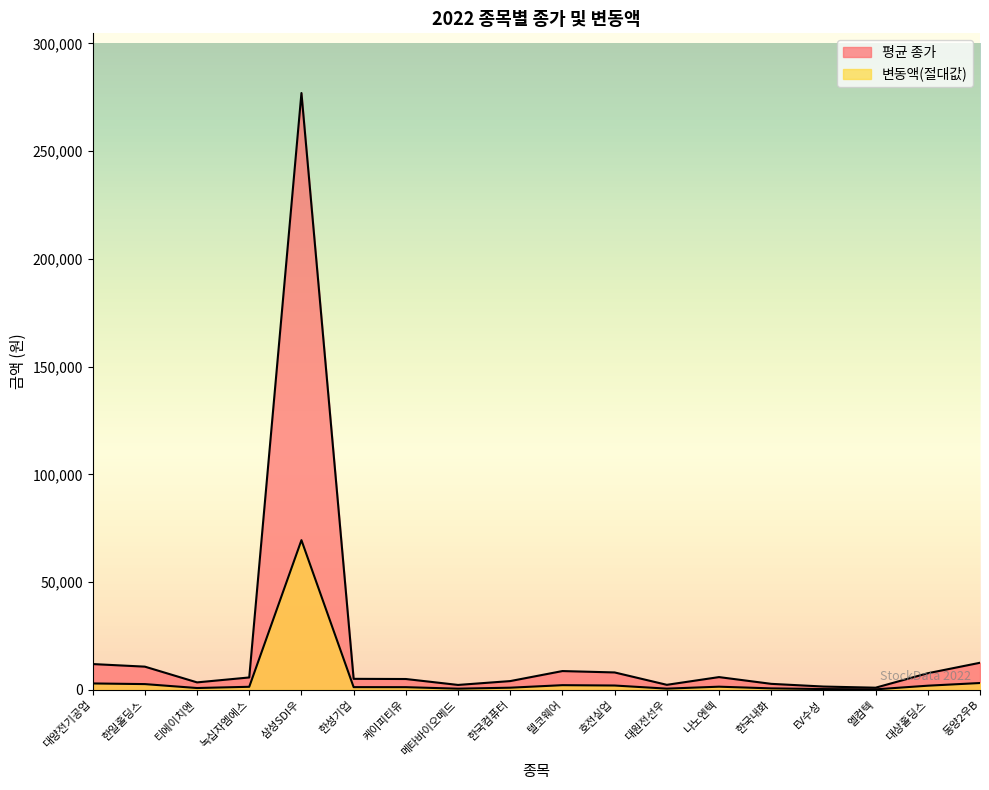

What is the difference between the highest and lowest values at 나노엔텍?

4450